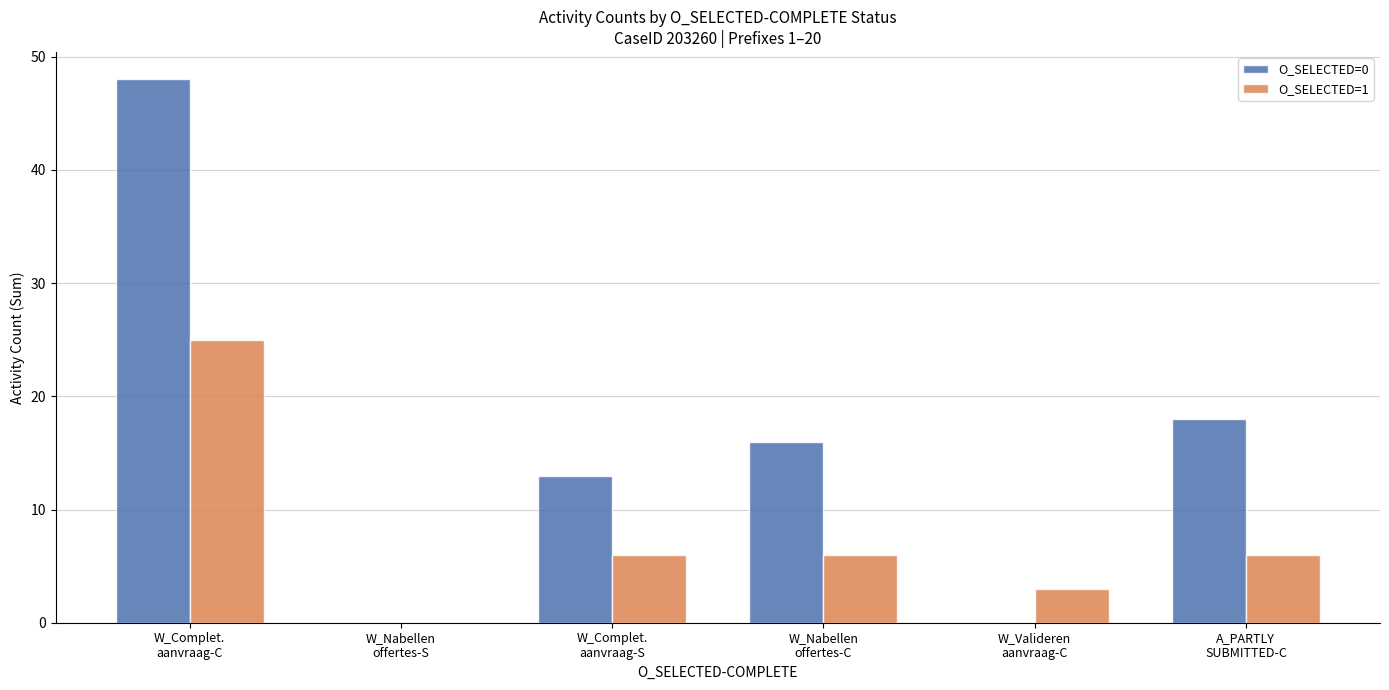

Count the number of categories in the chart.

6